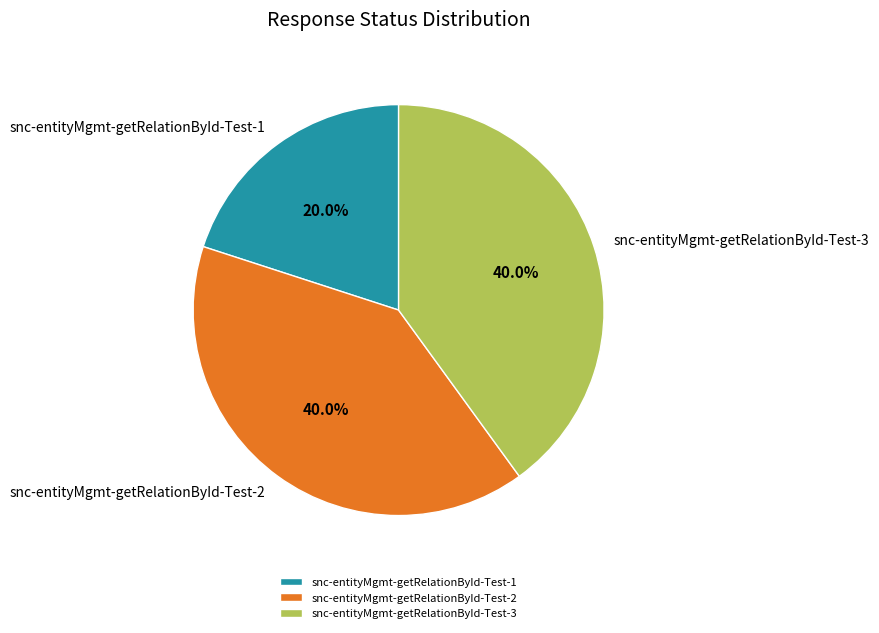

Approximately how many times larger is the value at snc-entityMgmt-getRelationById-Test-3 compared to snc-entityMgmt-getRelationById-Test-2?

1.0